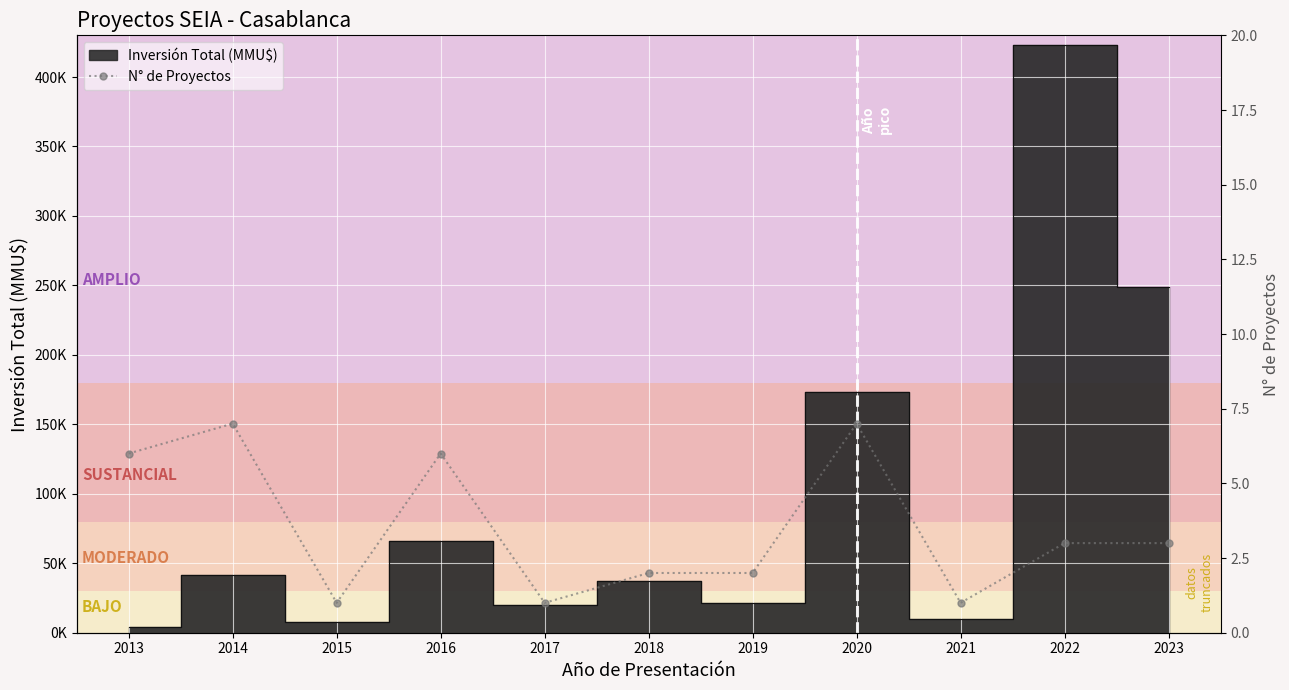

Reading left to right, list all the values displayed in this chart.

2013=6	2014=7	2015=1	2016=6	2017=1	2018=2	2019=2	2020=7	2021=1	2022=3	2023=3